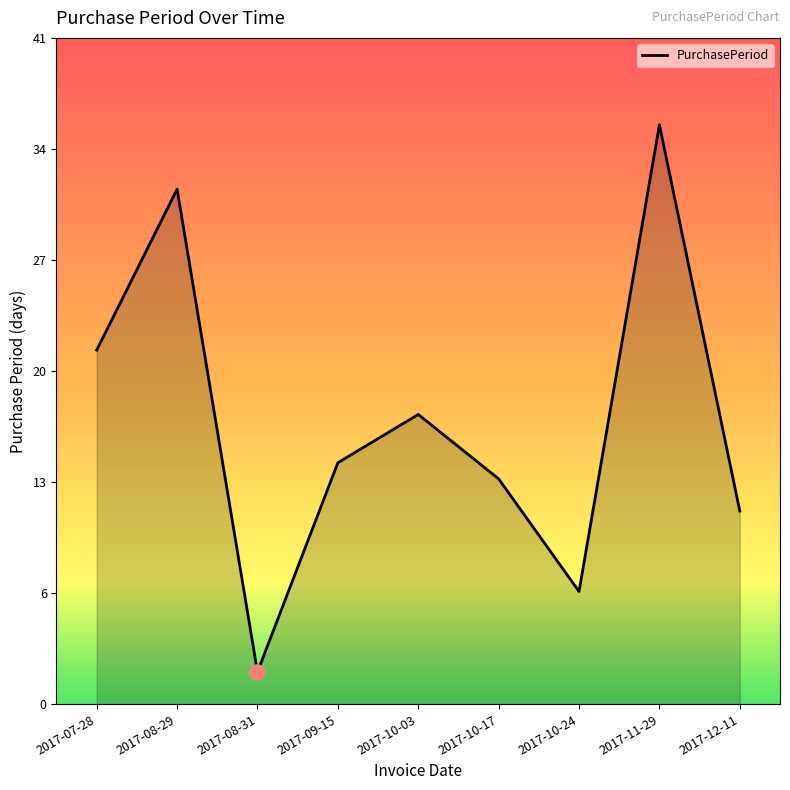

Is this an area chart (filled region under the line)?

Yes